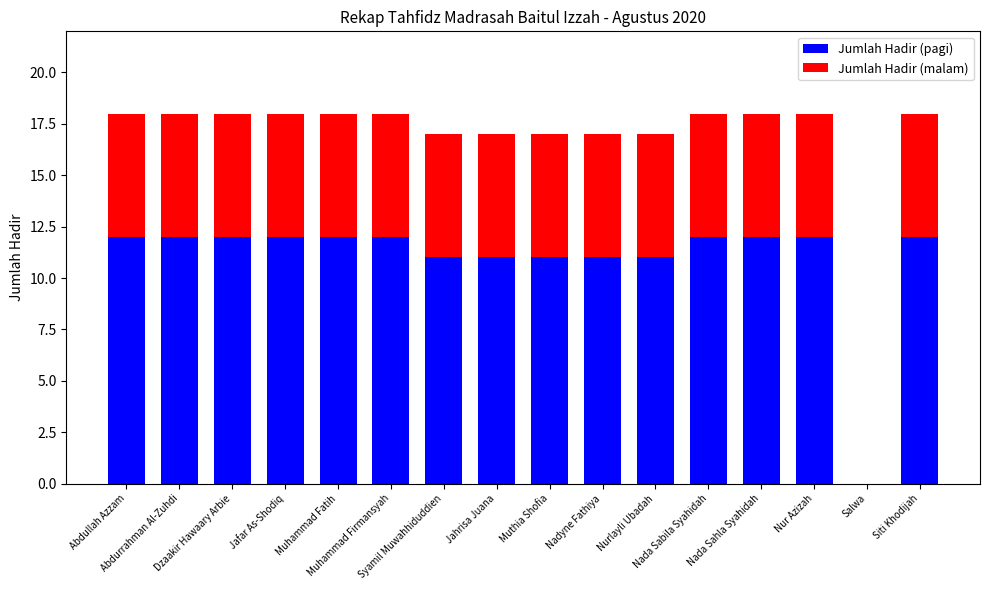

What is the highest value of the Jumlah Hadir (pagi) series?

12